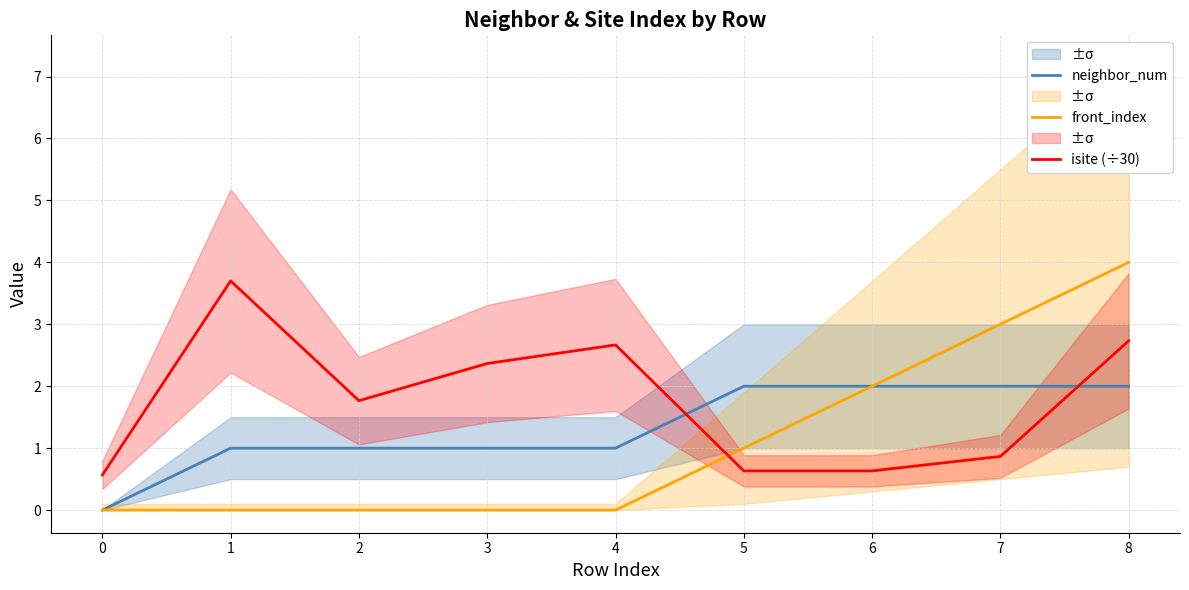

At which label is neighbor_num closest to 1?

1